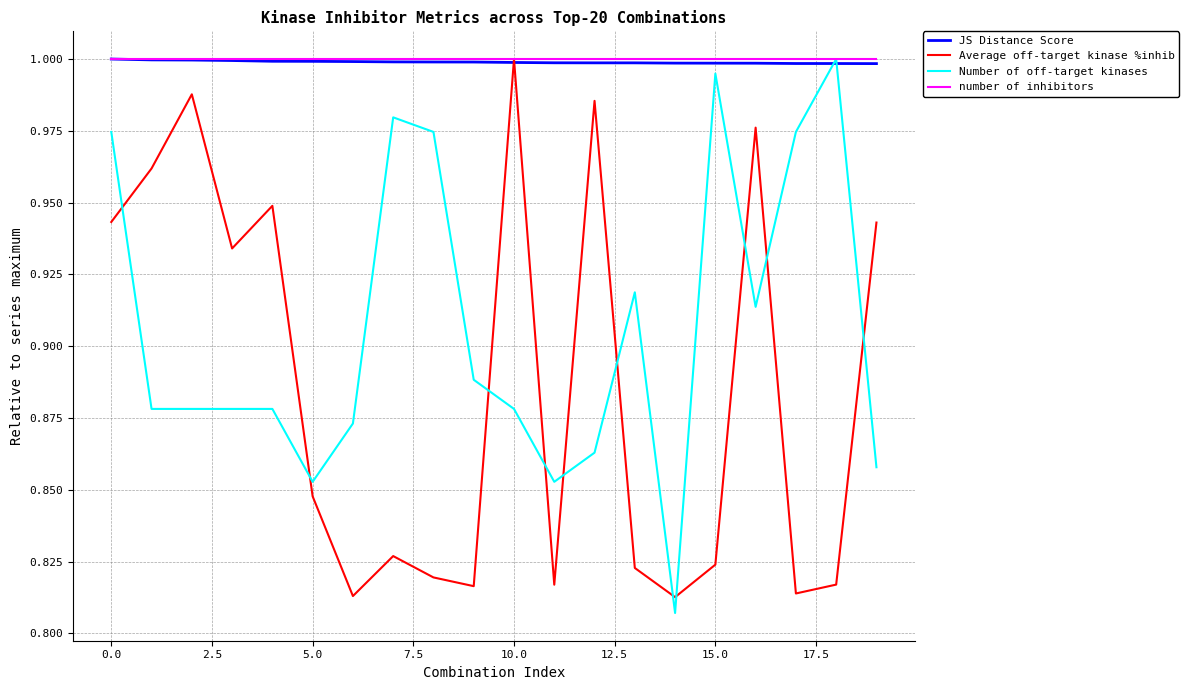

How many intersections are there between Average off-target kinase %inhib and Number of off-target kinases?

11